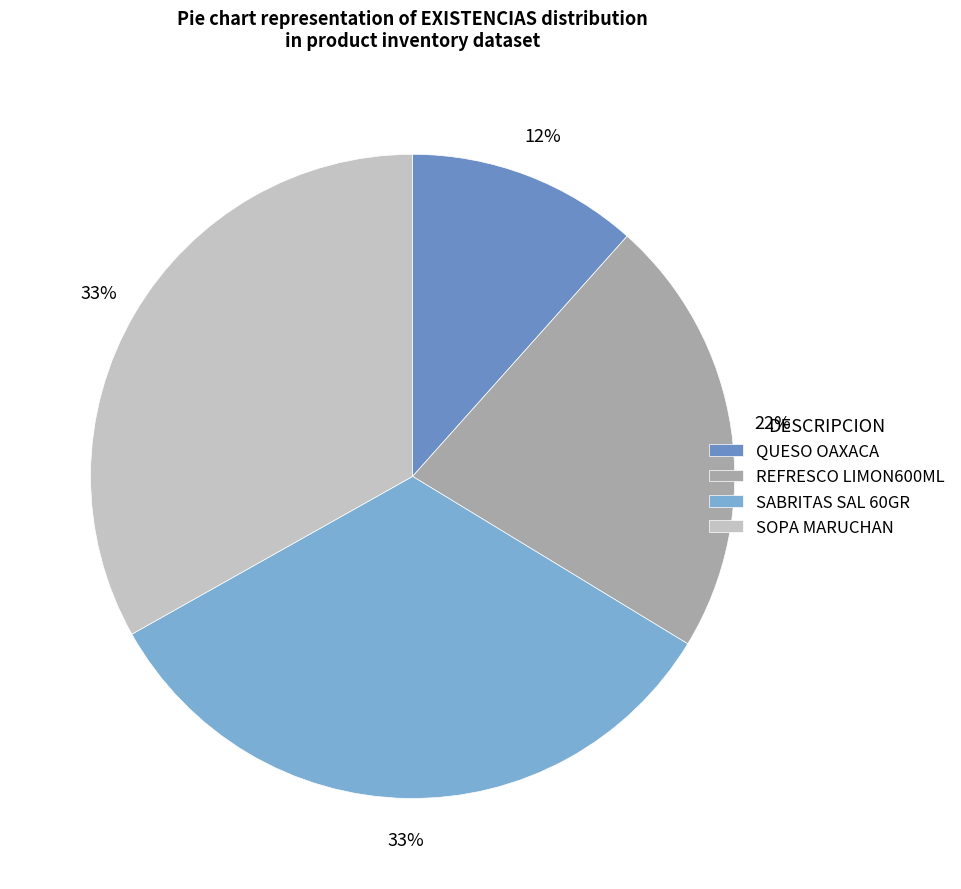

Does SABRITAS SAL 60GR account for over 50% of the chart?

No